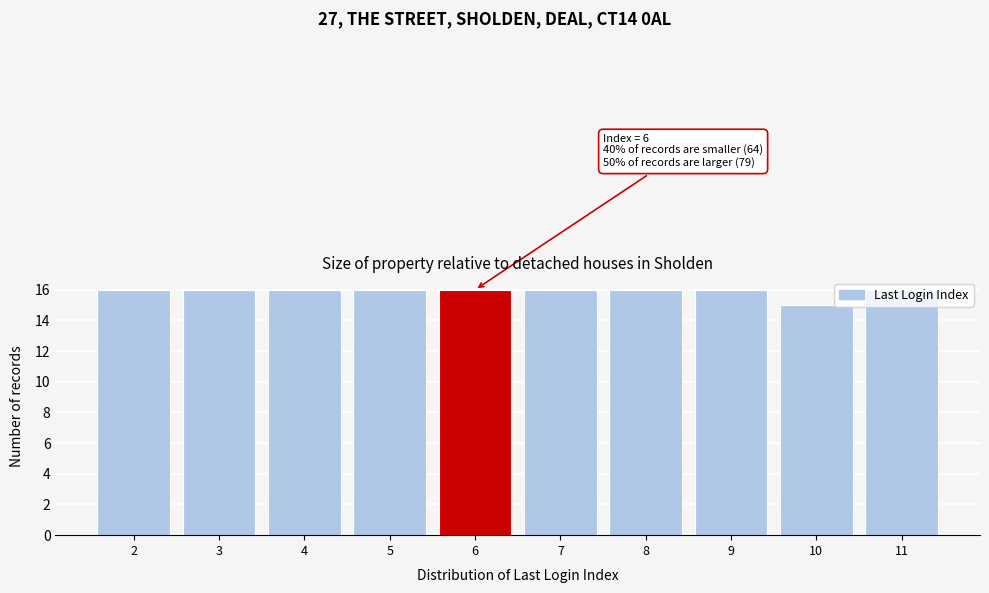

What is the ratio of the value at 2 to the value at 8?

1.0